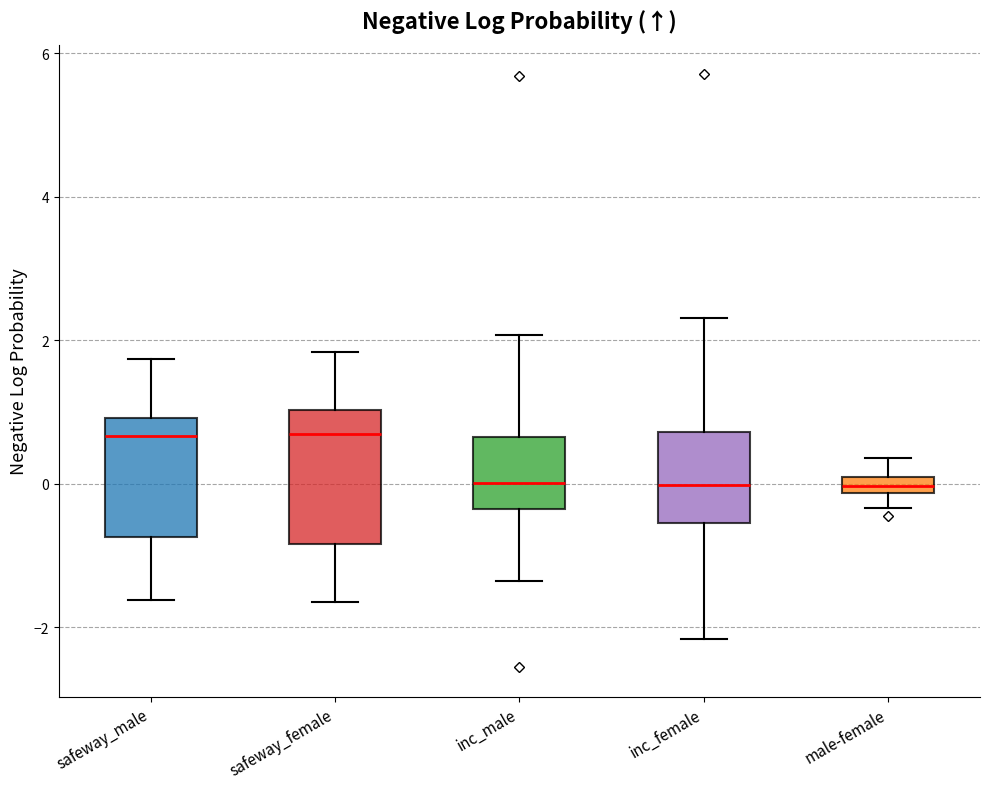

Where does the upper whisker of the box for safeway_male end on the y-axis? The values are not printed on the chart, so give them approximately, as read against the axis.

1.8